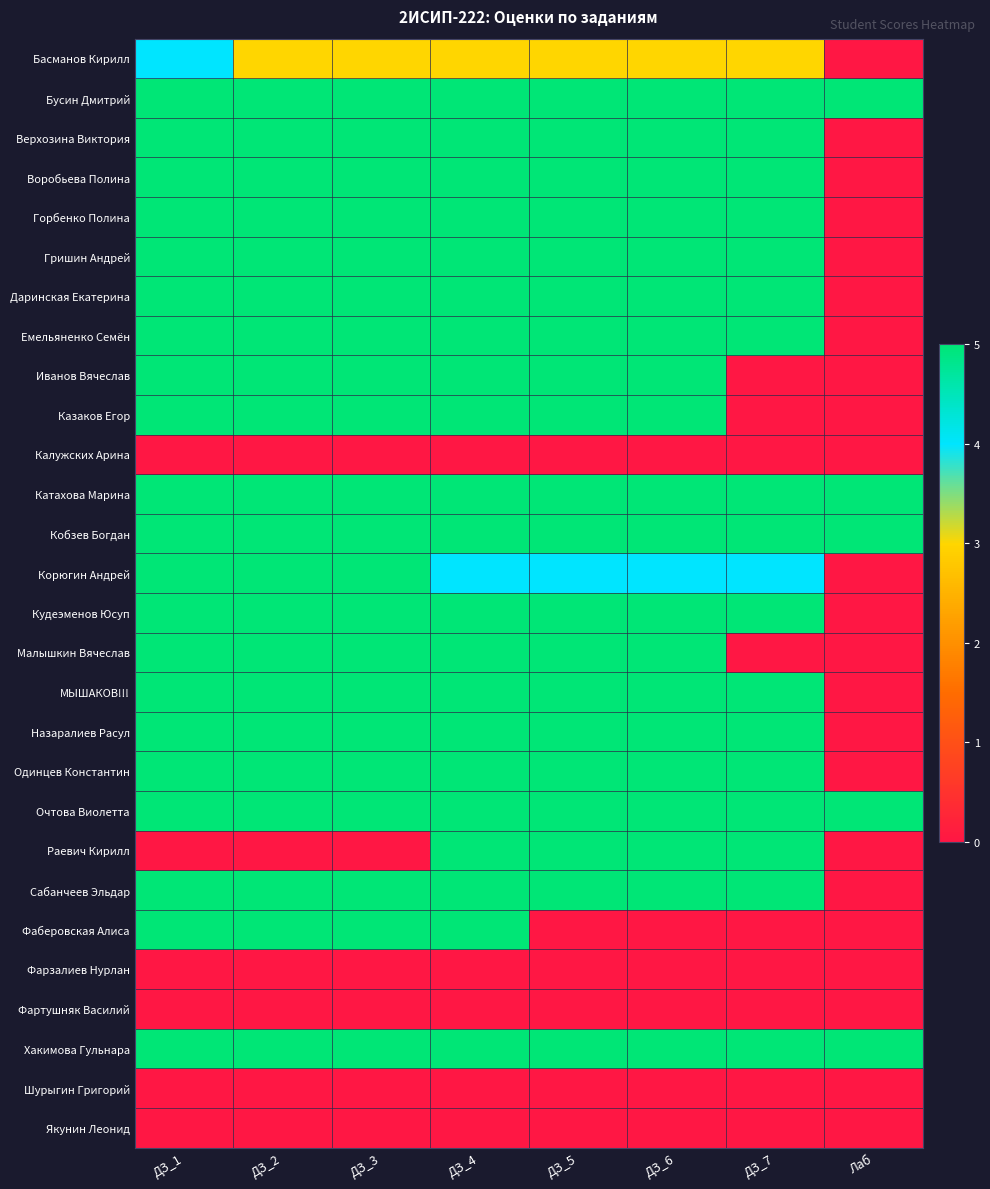

Count the number of data series in this chart.

28